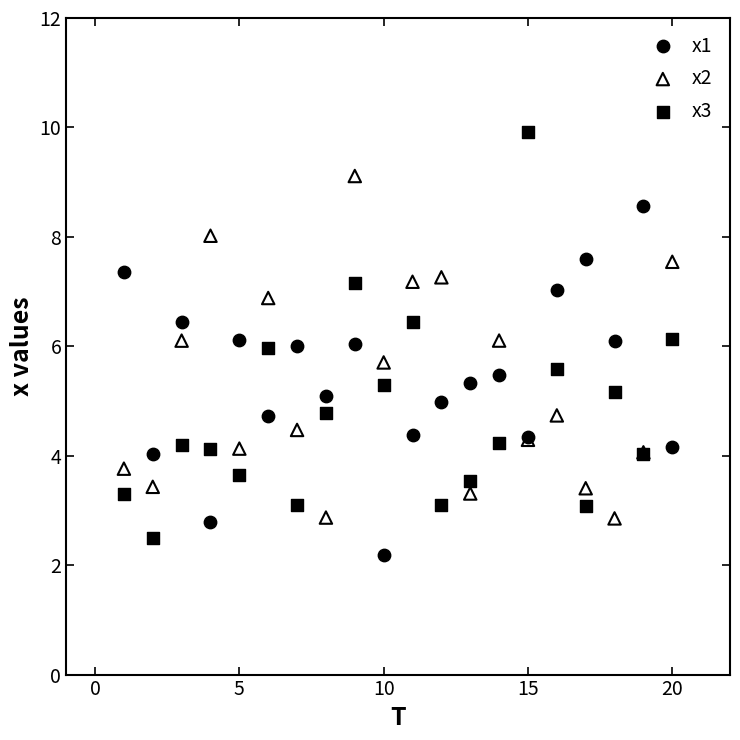

Which series contains the highest Y value?

x3